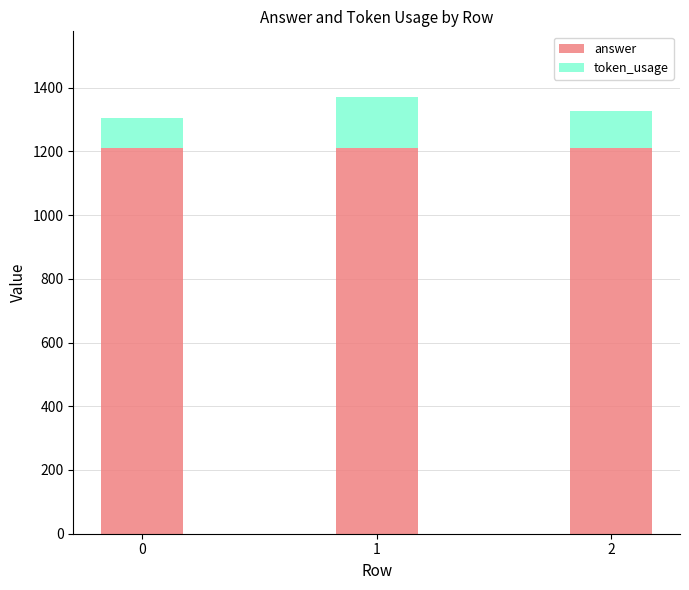

Are the bars horizontal?

No